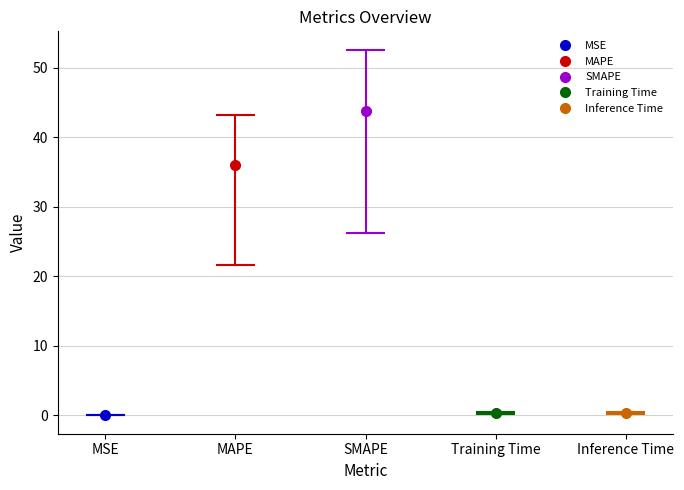

What is the difference between the second highest and minimum values?

36.0